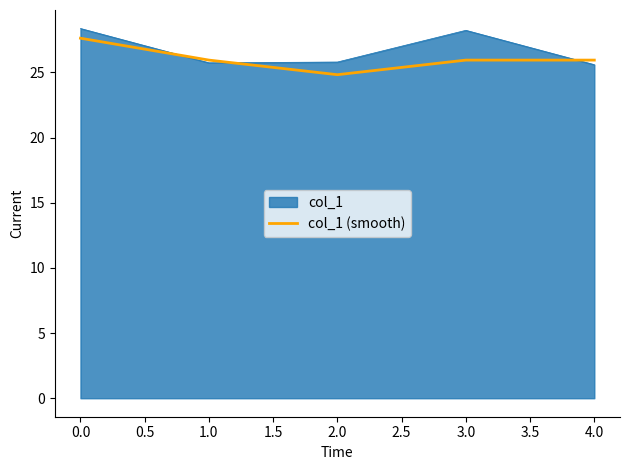

True or false: col_1 has a value of 9.8 at 2.0.

False